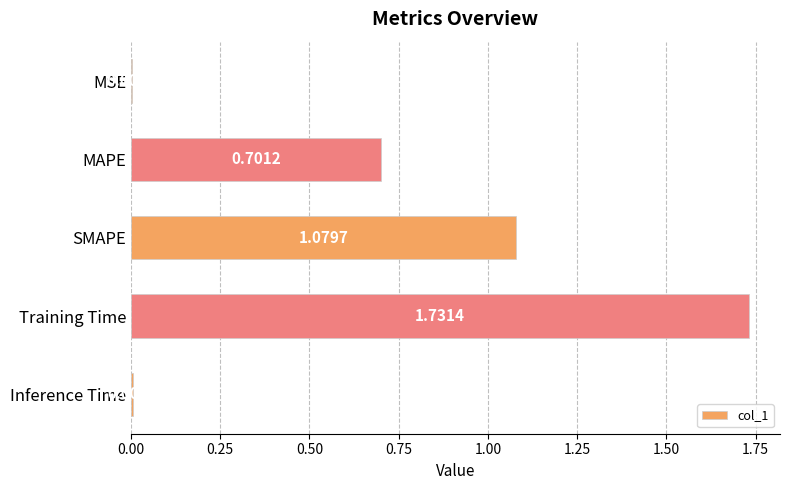

At which label is the value closest to 0?

MSE